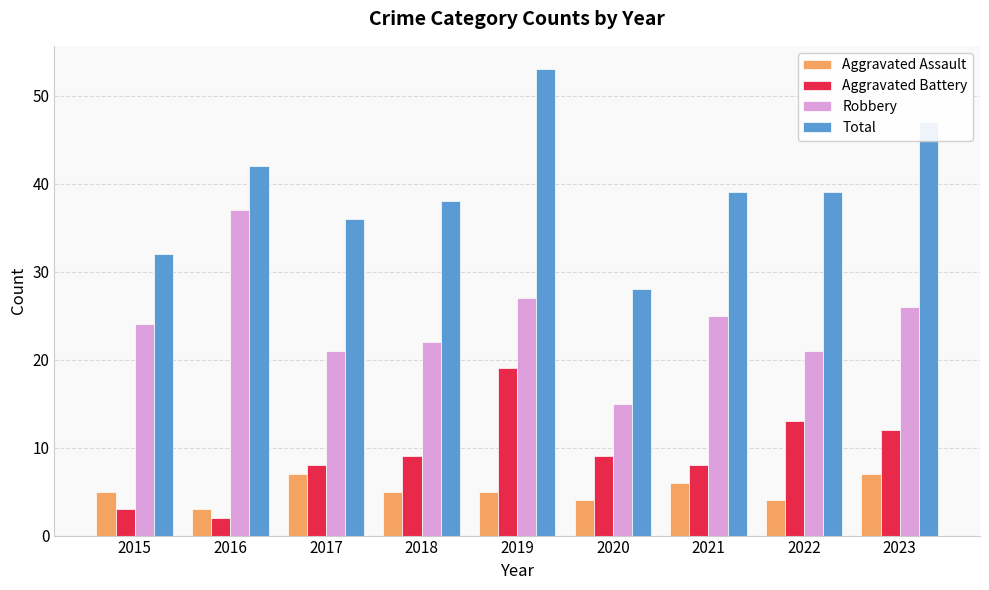

The Robbery series shows 31 at 2017. True or false?

False